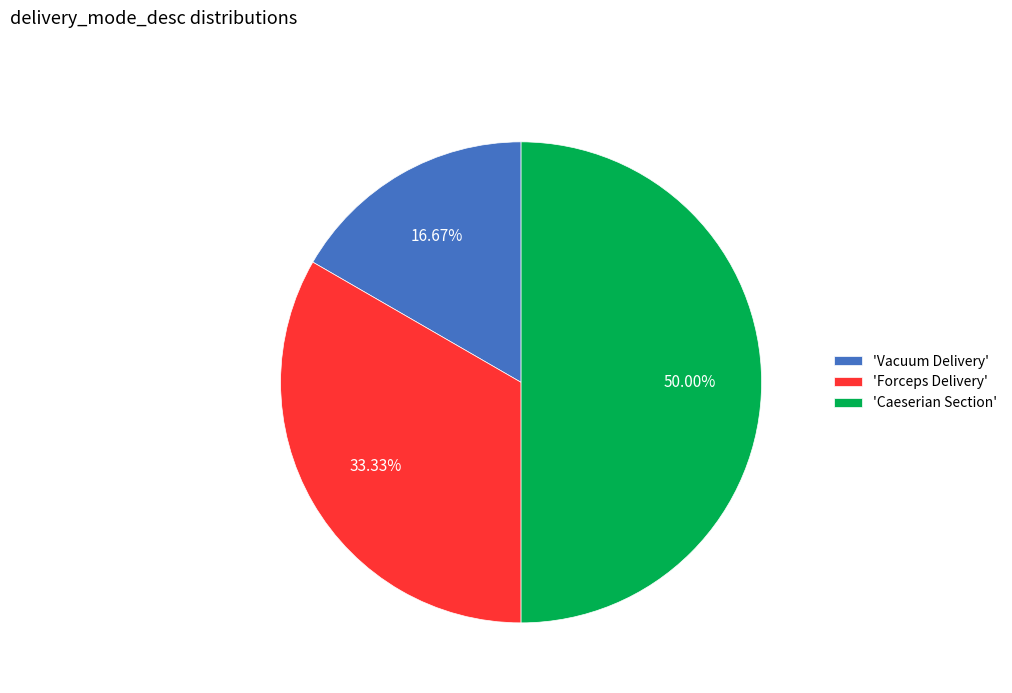

Between 'Caeserian Section' and 'Forceps Delivery', which is larger?

'Caeserian Section'